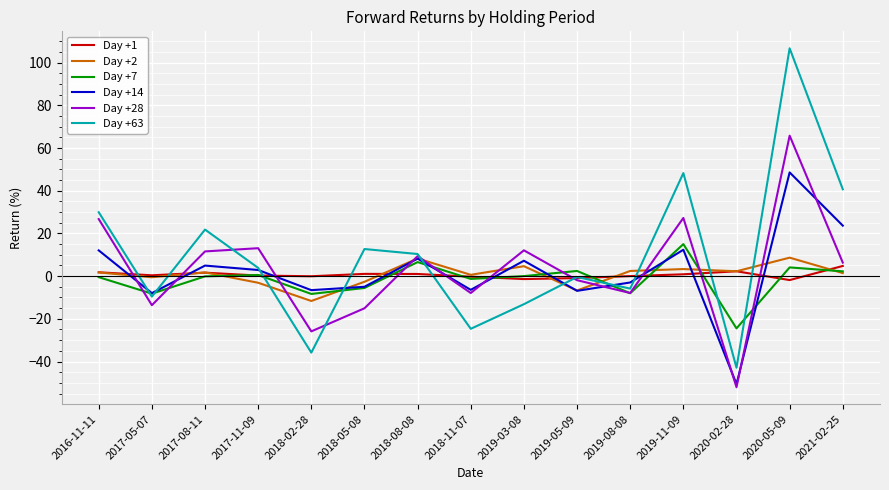

What is the difference between the second highest and minimum values in the Day +63 series?

91.2